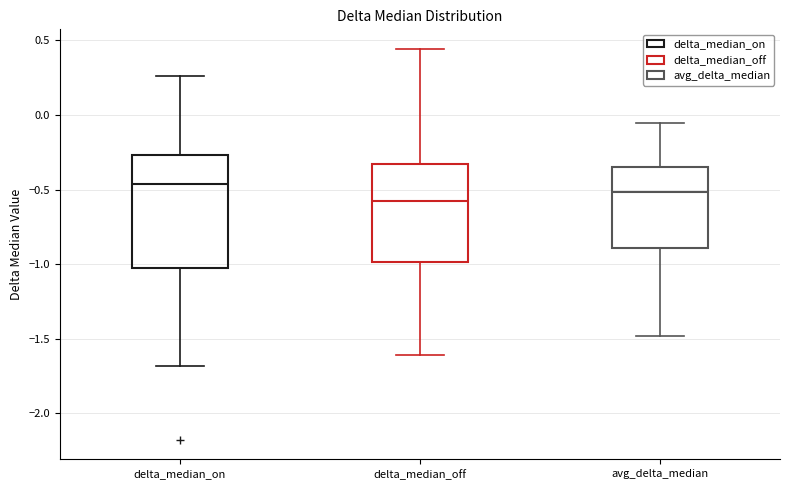

Where does the upper whisker of the box for avg_delta_median end on the y-axis? The values are not printed on the chart, so give them approximately, as read against the axis.

-0.05